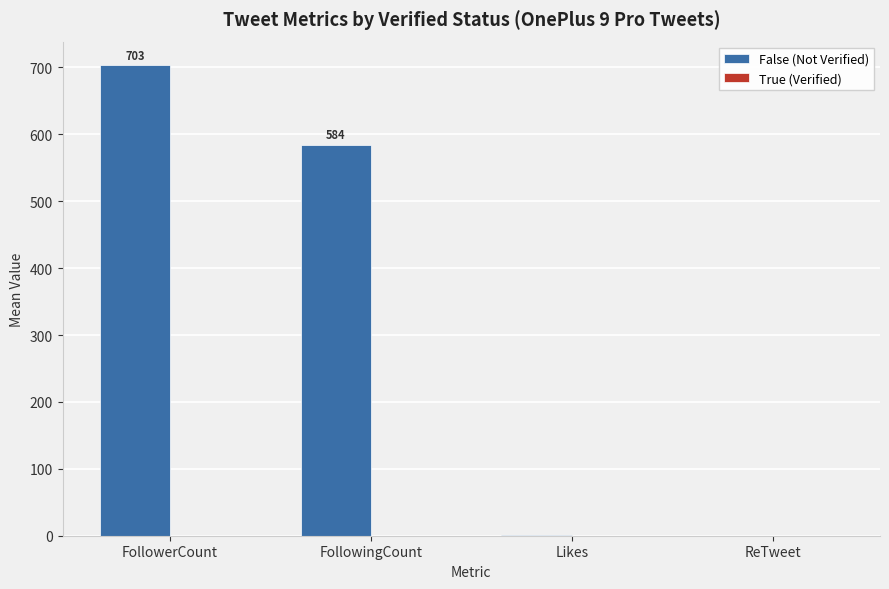

At which category does the chart reach its peak across all series?

FollowerCount